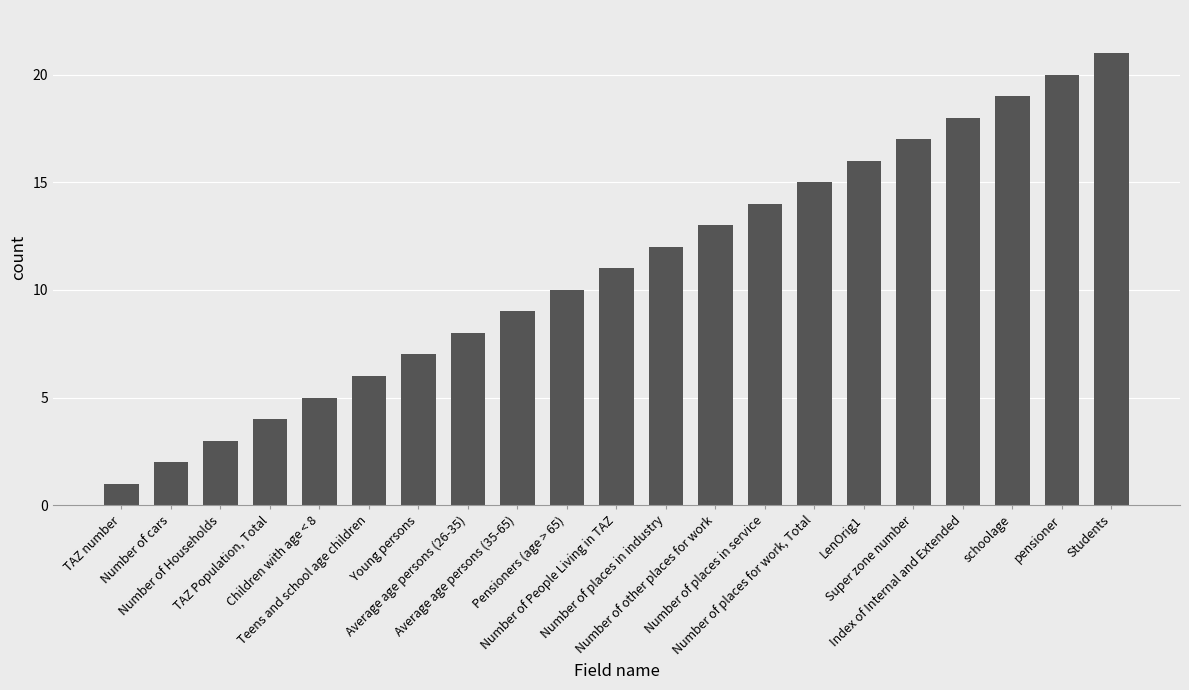

What is the difference between the values at Students and Super zone number?

4